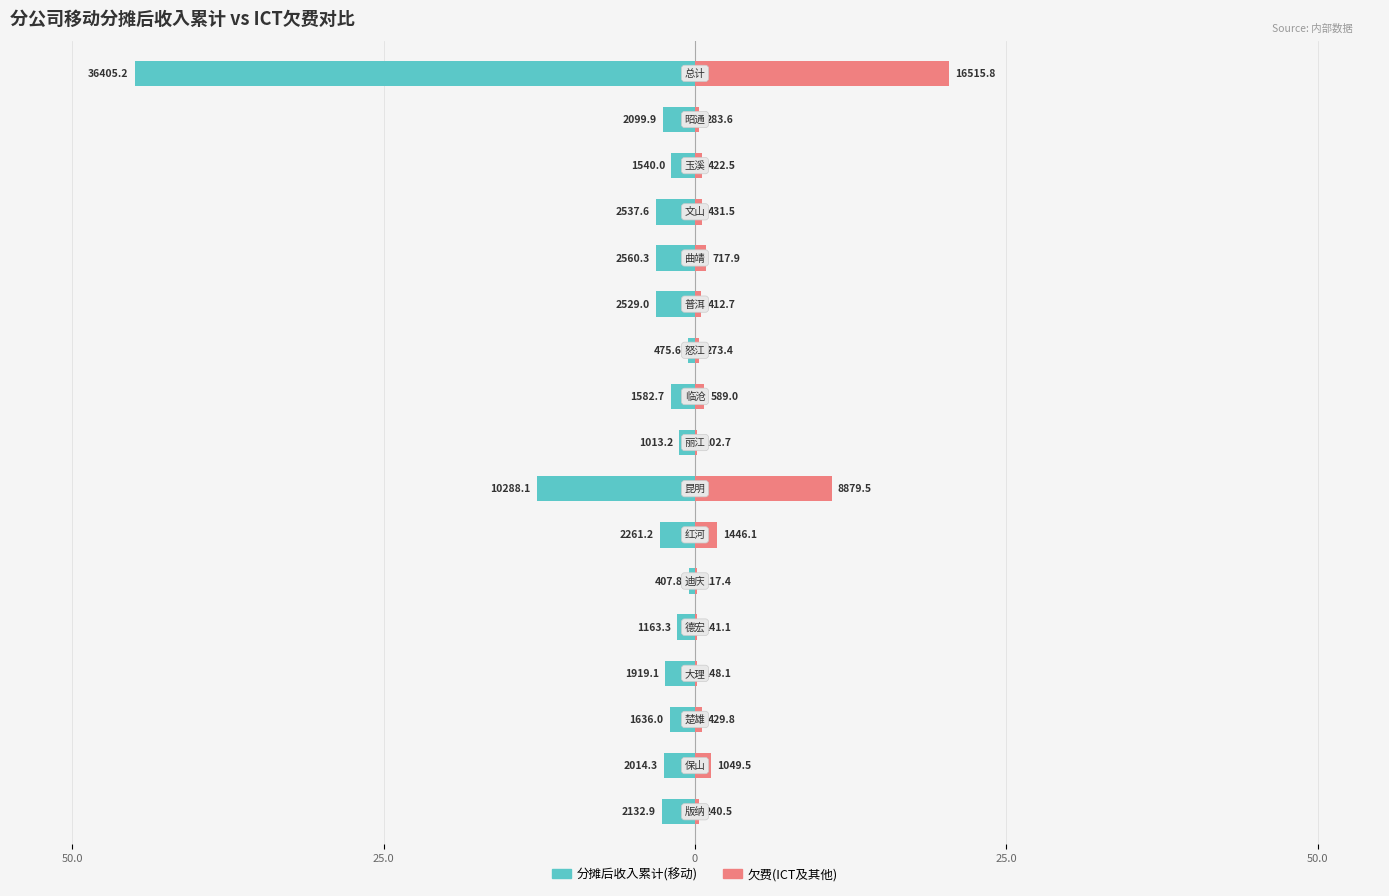

True or false: 欠费(ICT及其他) has a value of 1.2 at 6.

False